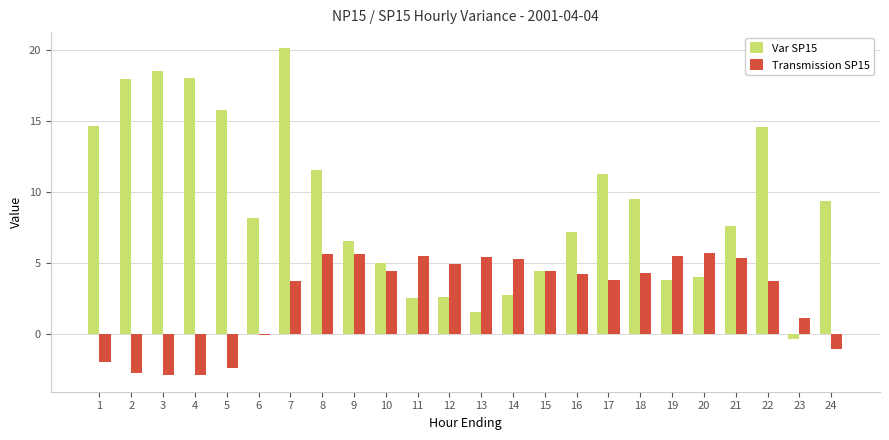

What is the difference between the second highest and minimum values in the Var SP15 series?

18.9